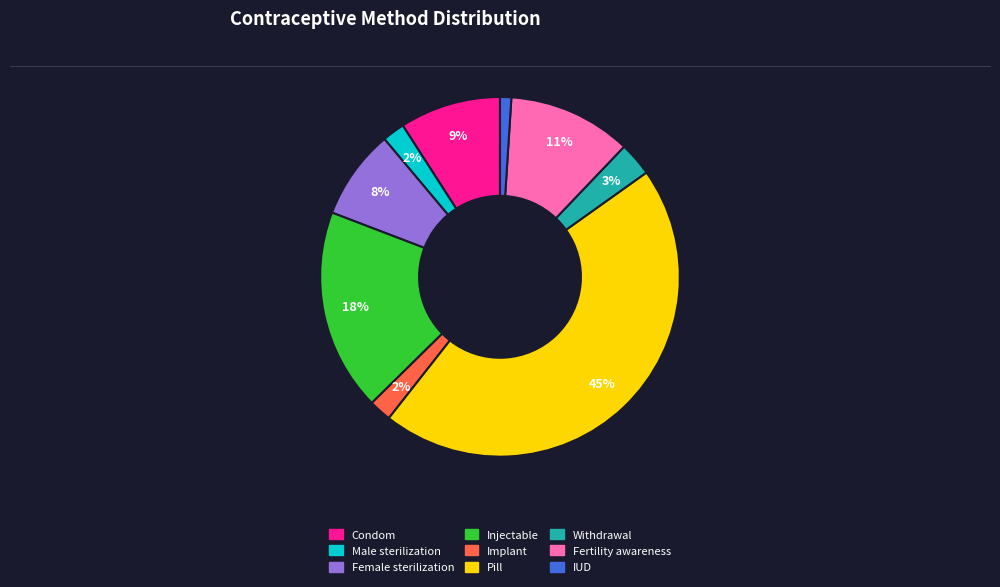

To the nearest percent, what is the difference between the Female sterilization and Fertility awareness slice percentages?

3%